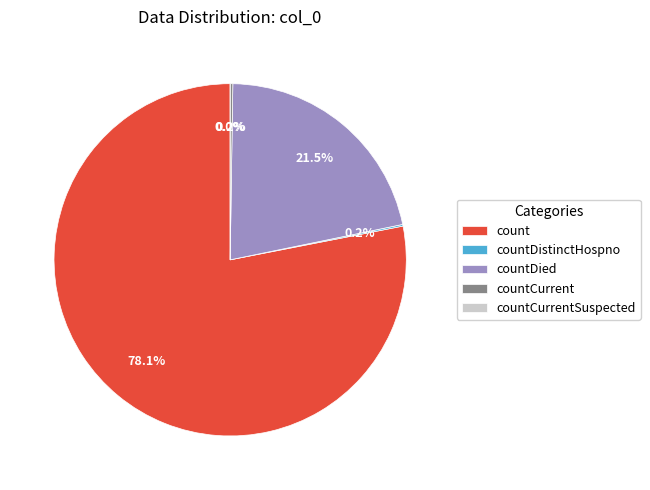

The countCurrent slice represents 14% of the pie. True or false?

False